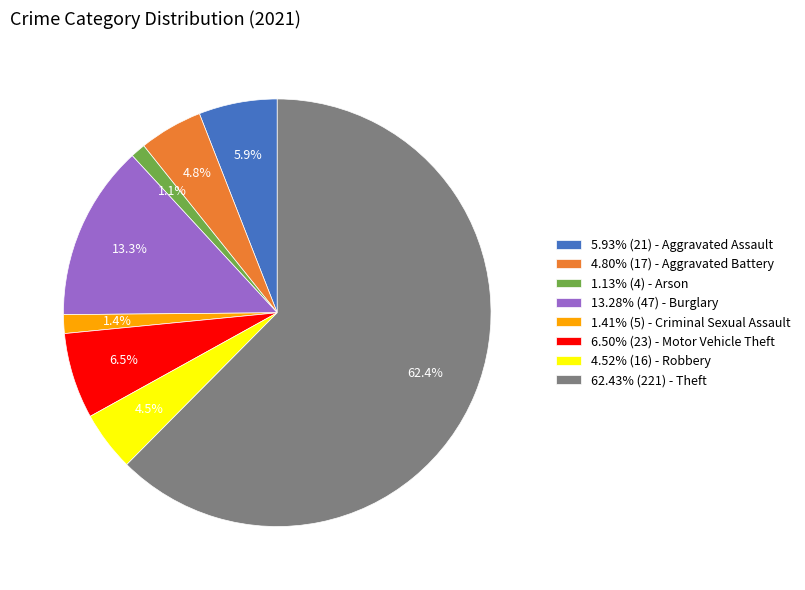

Do 5.93% (21) - Aggravated Assault and 1.41% (5) - Criminal Sexual Assault together represent more than half of the pie?

No